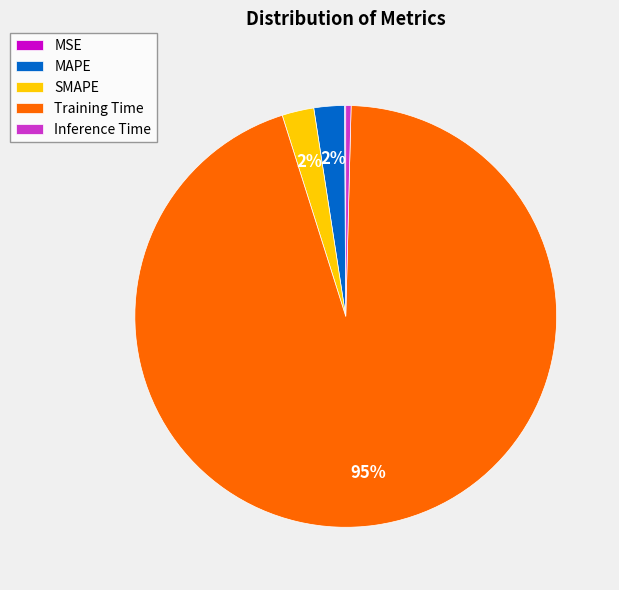

To the nearest percent, what is the average slice percentage?

20%